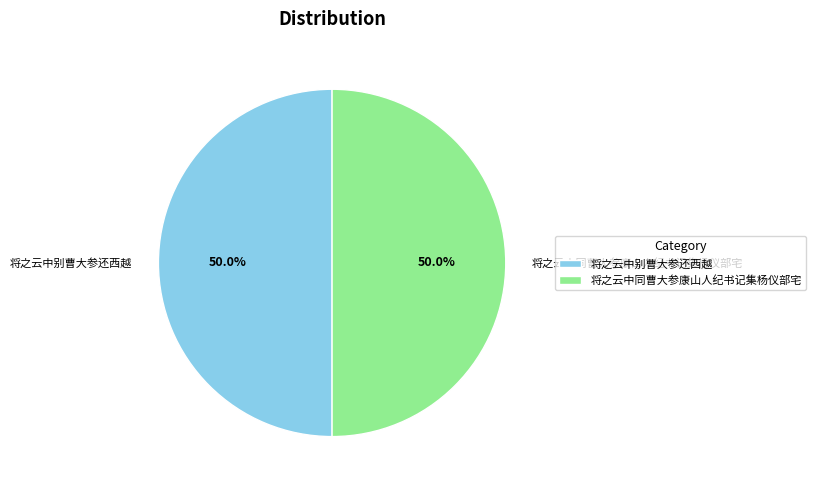

What portion of the pie excludes 将之云中同曹大参康山人纪书记集杨仪部宅?

50.0%